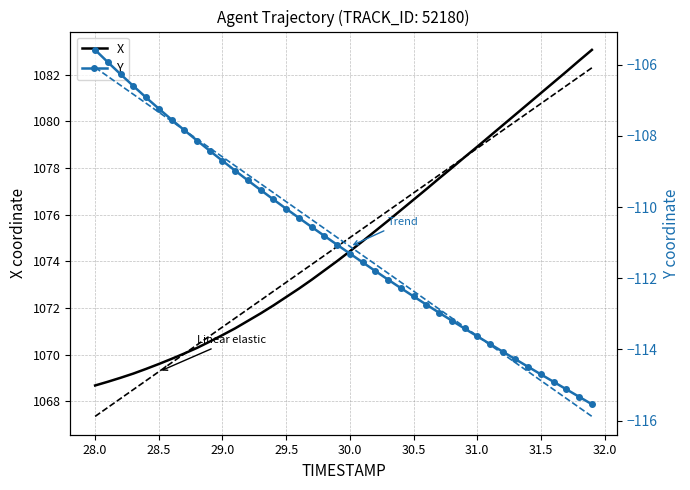

What is the sum of all X linear fit values?

42992.9